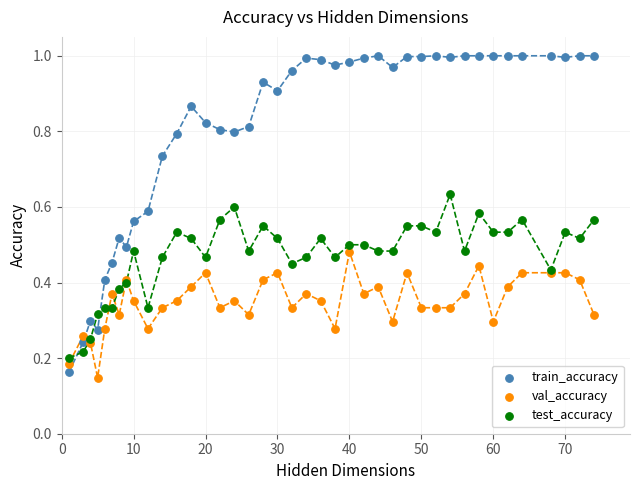

What are all the series names shown in the legend?

train_accuracy, val_accuracy, test_accuracy